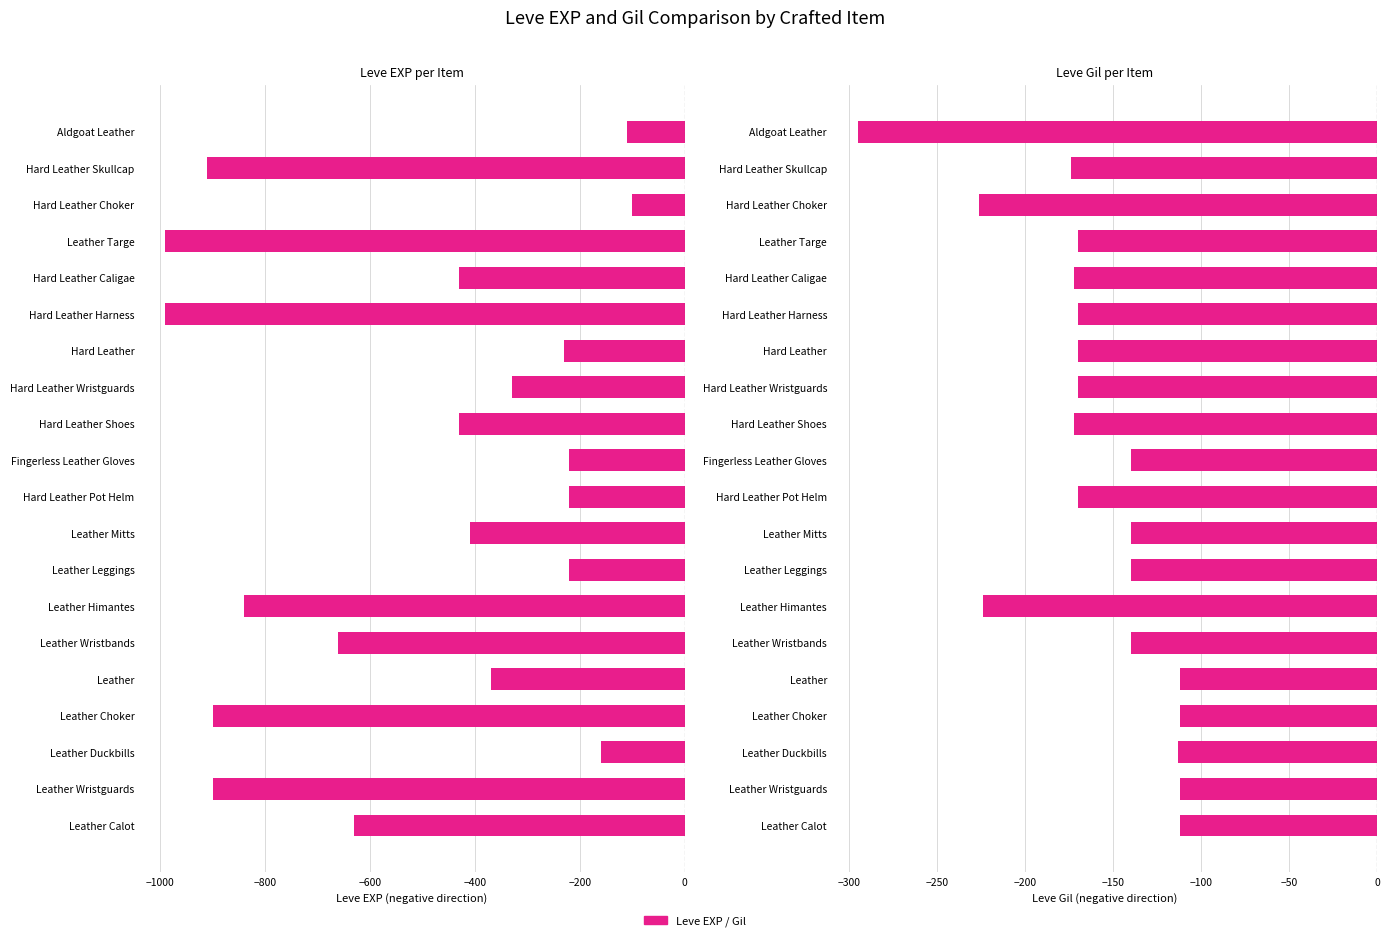

Reading left to right, list all the values displayed in this chart.

Leve EXP: -630	-900	-160	-900	-370	-660	-840	-220	-410	-220	-220	-430	-330	-230	-990	-430	-990	-100	-910	-110
Leve Gil: -112	-112	-113	-112	-112	-140	-224	-140	-140	-170	-140	-172	-170	-170	-170	-172	-170	-226	-174	-295